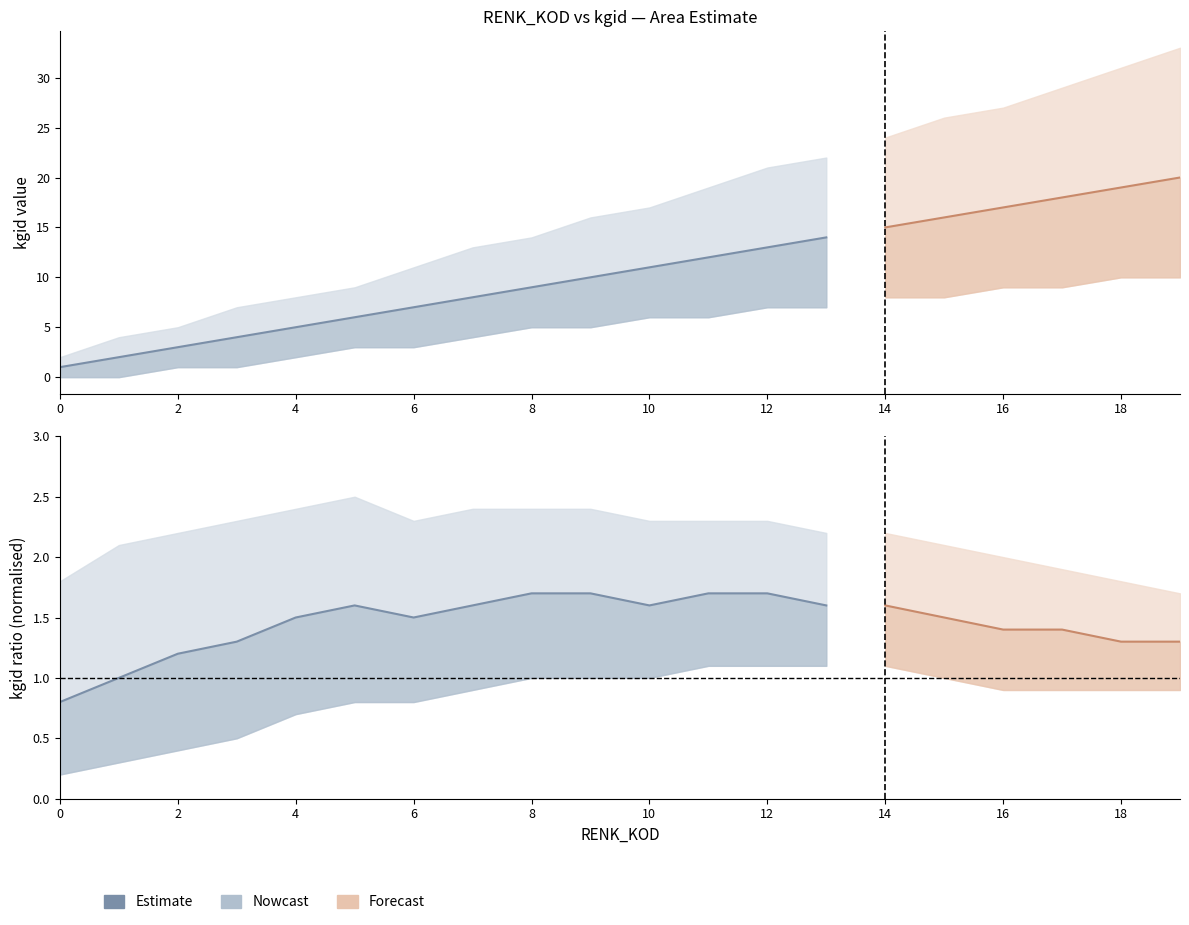

Which has a higher value, 14 or 19?

19